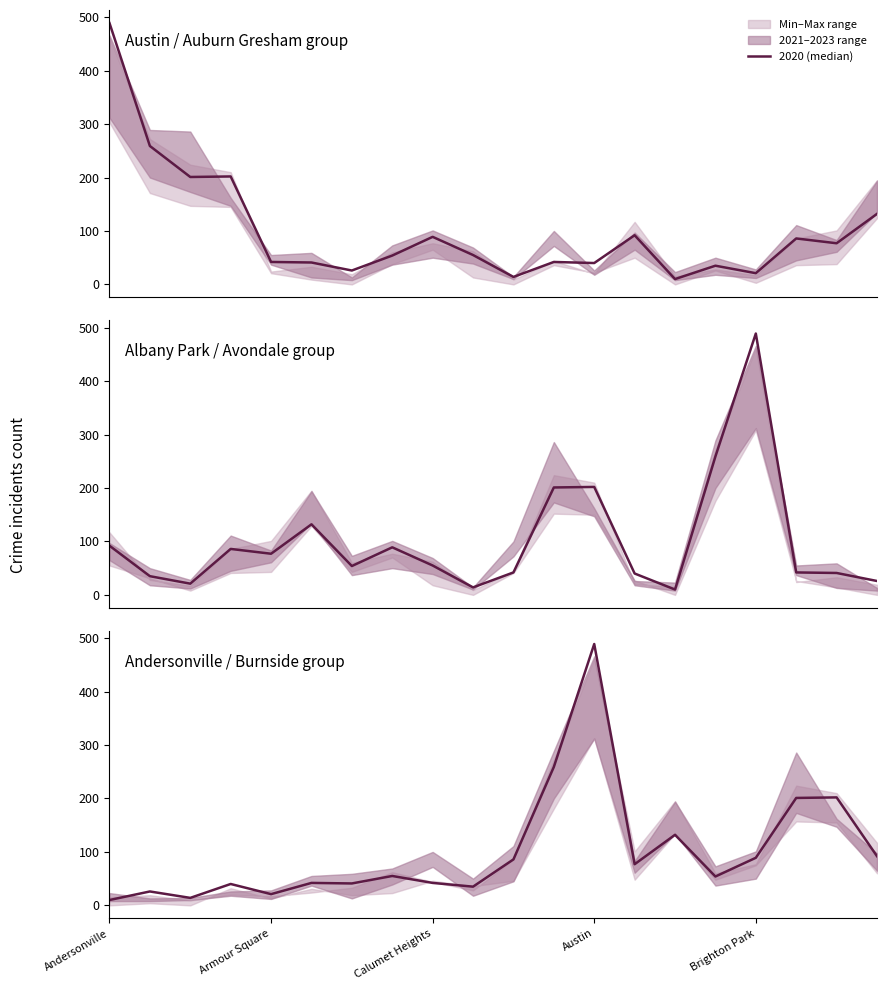

What position from the right is 19?

1